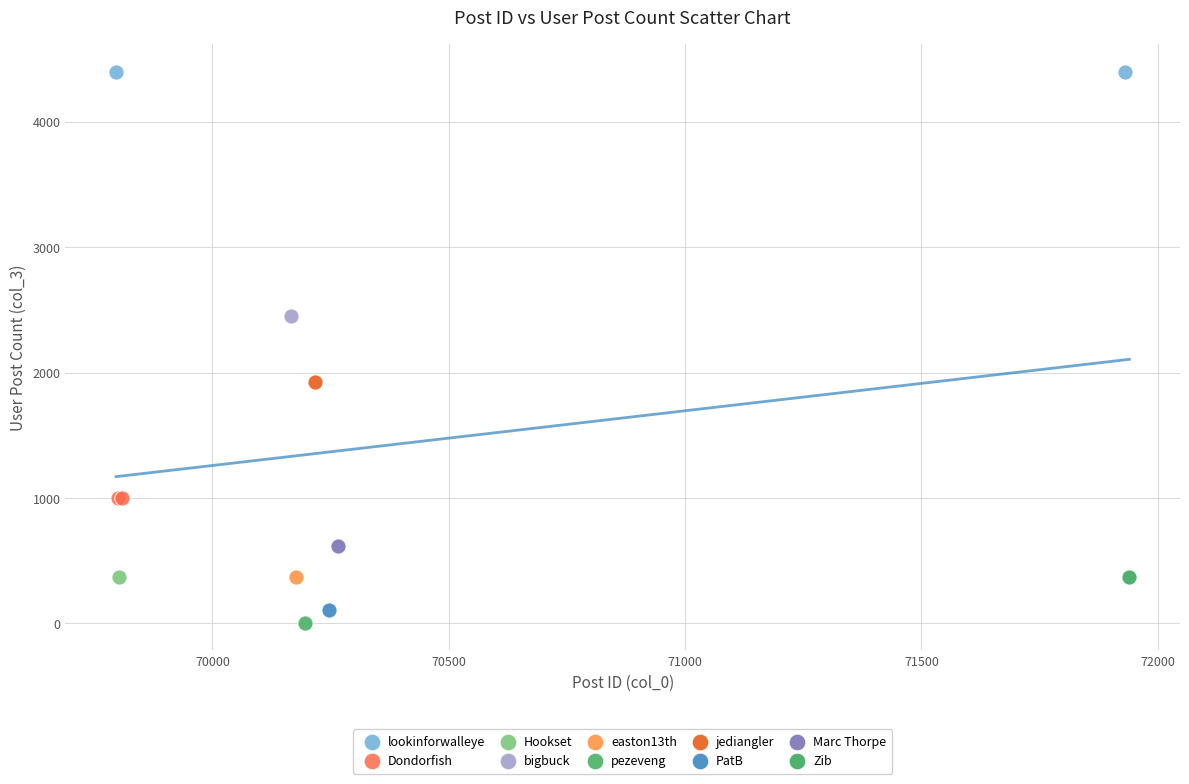

Which series reaches the maximum Y coordinate?

lookinforwalleye